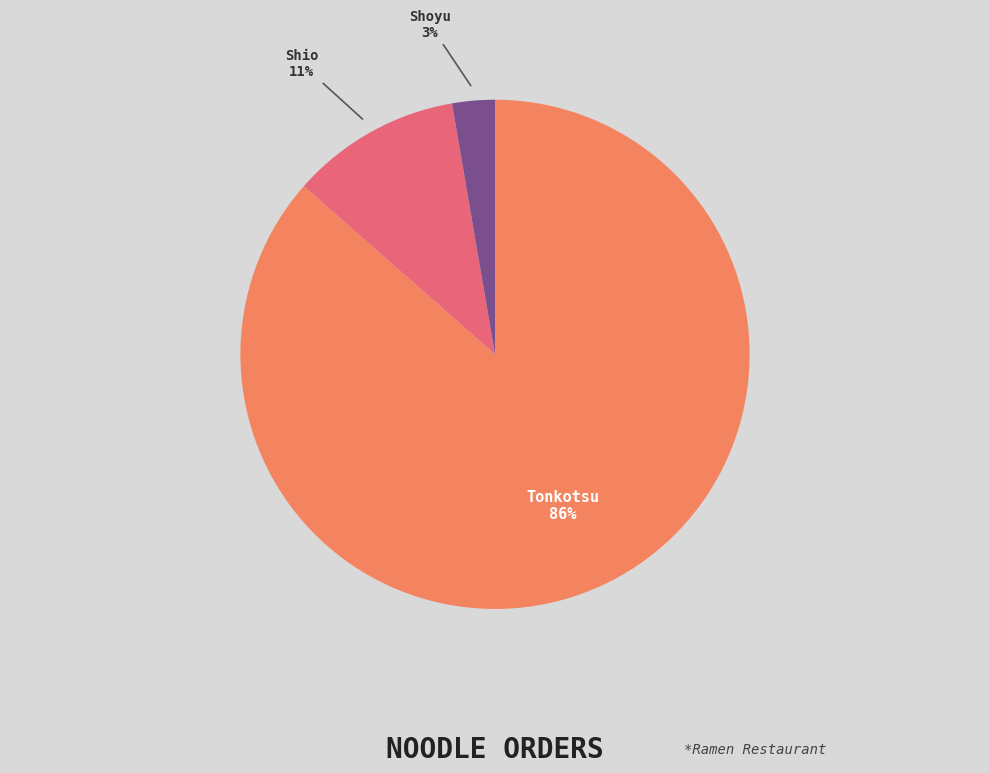

To the nearest percent, what is the average slice percentage?

33%